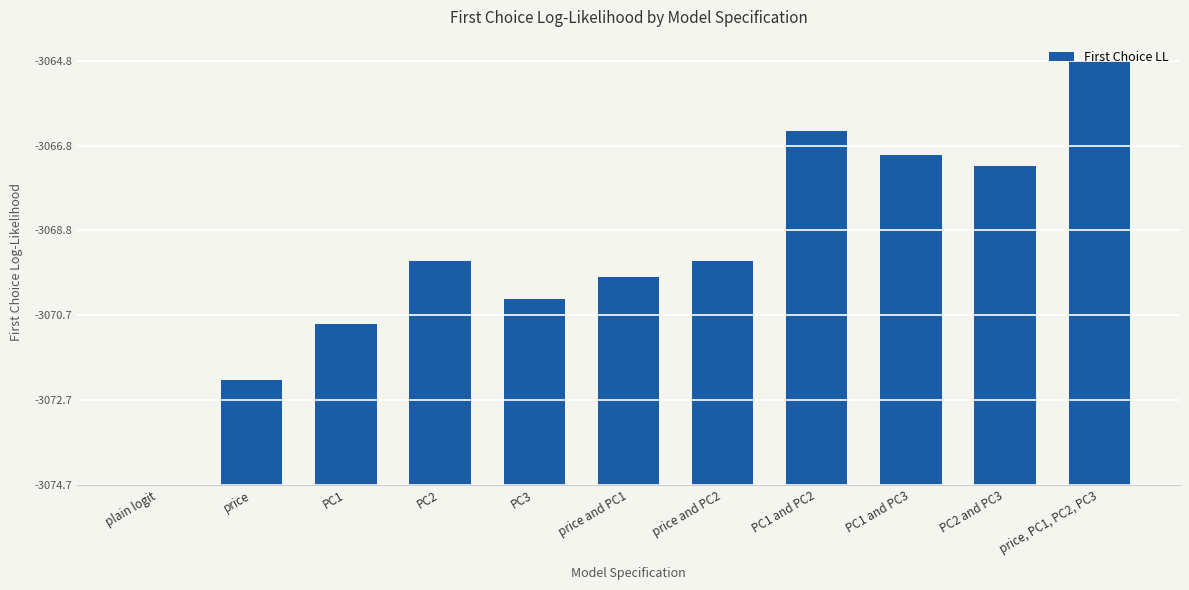

List the labels in order of value, smallest first.

plain logit, price, PC1, PC3, price and PC1, PC2, price and PC2, PC2 and PC3, PC1 and PC3, PC1 and PC2, price, PC1, PC2, PC3